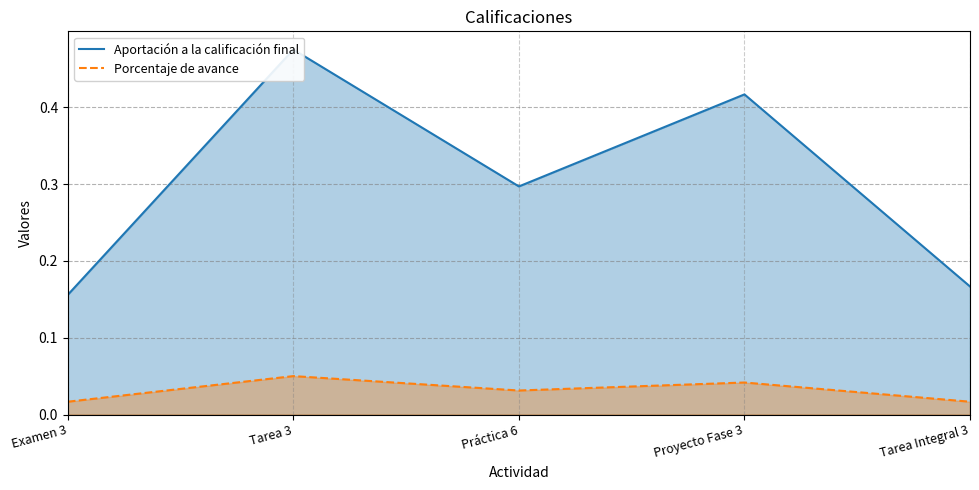

What is the difference between the Aportación a la calificación final values at Examen 3 and Tarea 3?

0.3